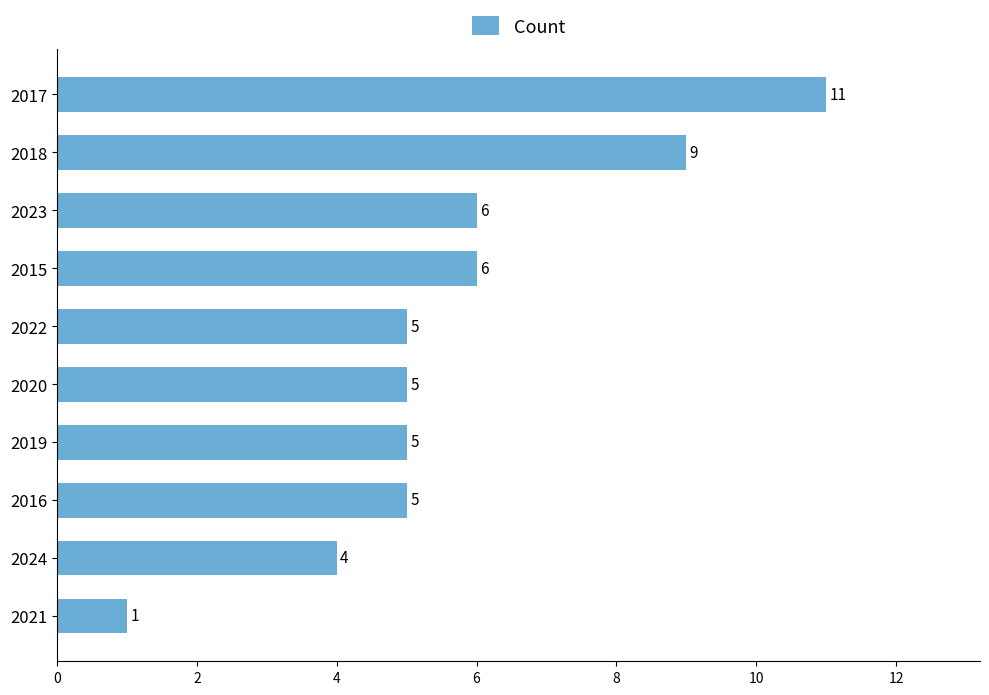

How many data points are less than 5?

2